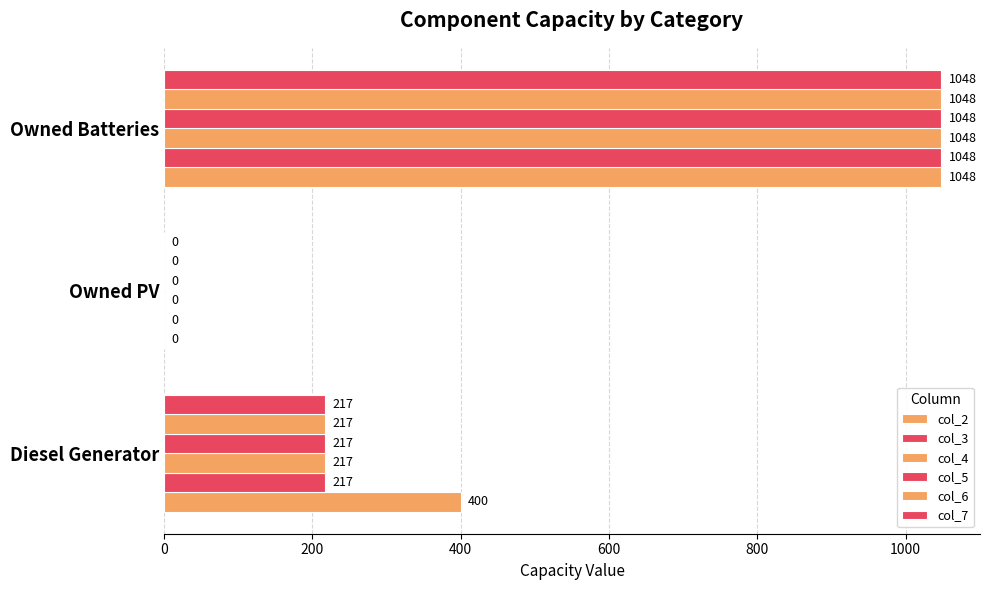

Which series has the largest total across all categories?

col_2